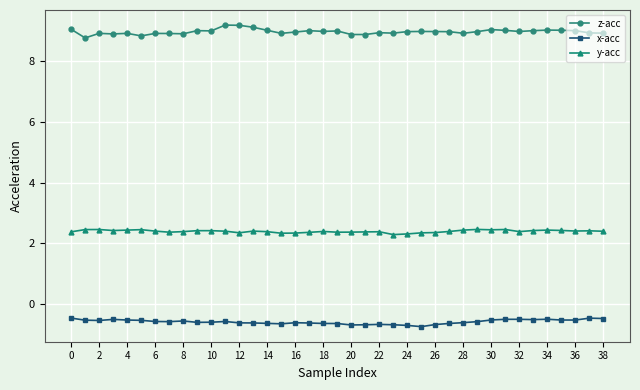

What is the value of the x-acc point at the 3rd from the left?

-0.5